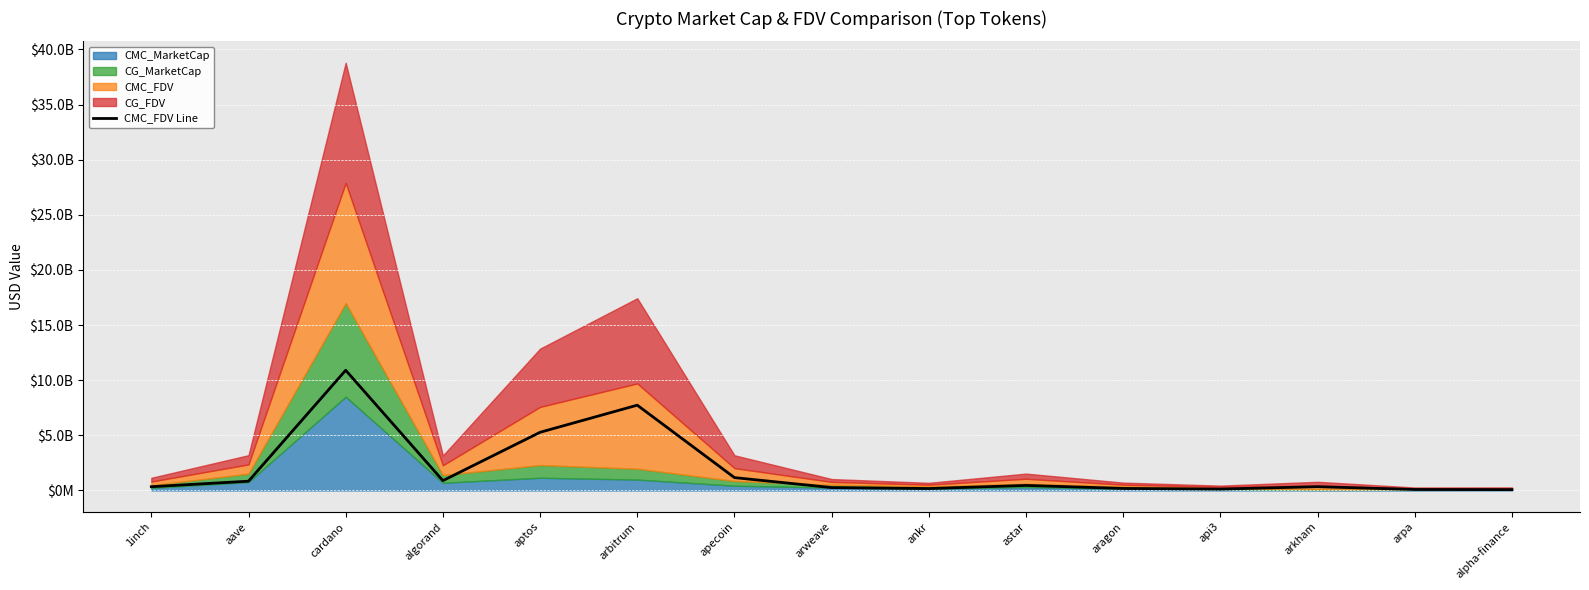

What is the difference between the maximum and minimum values?

10825927295